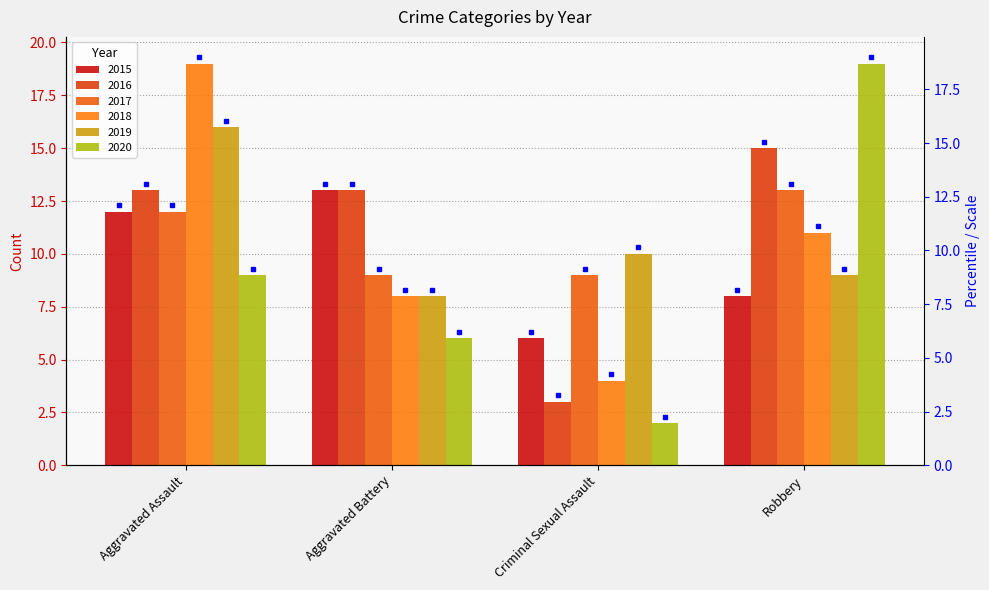

Reading left to right, extract all data points from this chart.

2015: Aggravated Assault=12	Aggravated Battery=13	Criminal Sexual Assault=6	Robbery=8
2016: Aggravated Assault=13	Aggravated Battery=13	Criminal Sexual Assault=3	Robbery=15
2017: Aggravated Assault=12	Aggravated Battery=9	Criminal Sexual Assault=9	Robbery=13
2018: Aggravated Assault=19	Aggravated Battery=8	Criminal Sexual Assault=4	Robbery=11
2019: Aggravated Assault=16	Aggravated Battery=8	Criminal Sexual Assault=10	Robbery=9
2020: Aggravated Assault=9	Aggravated Battery=6	Criminal Sexual Assault=2	Robbery=19